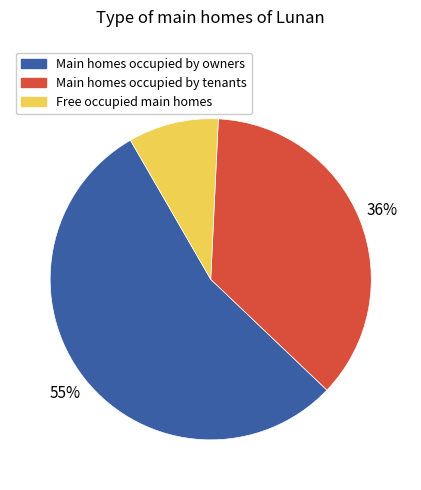

To the nearest percent, what is the average slice percentage?

33%